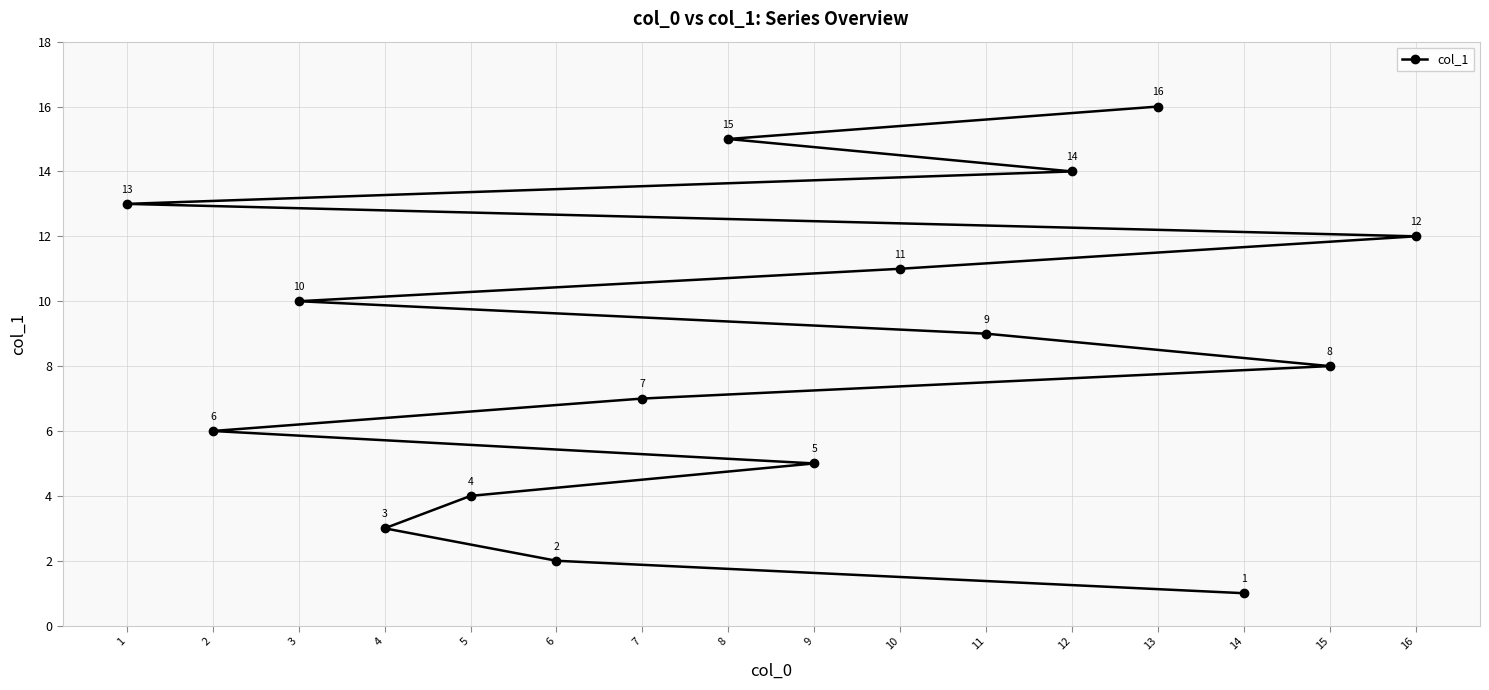

How many lines are shown in the chart?

1